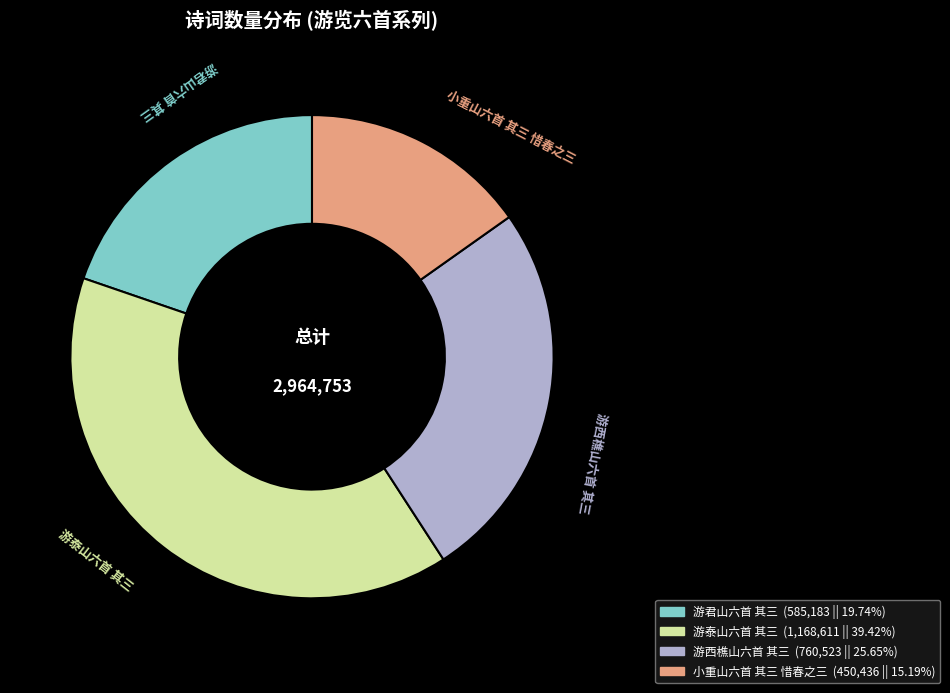

Which has a higher value, 小重山六首 其三 惜春之三 or 游西樵山六首 其三?

游西樵山六首 其三